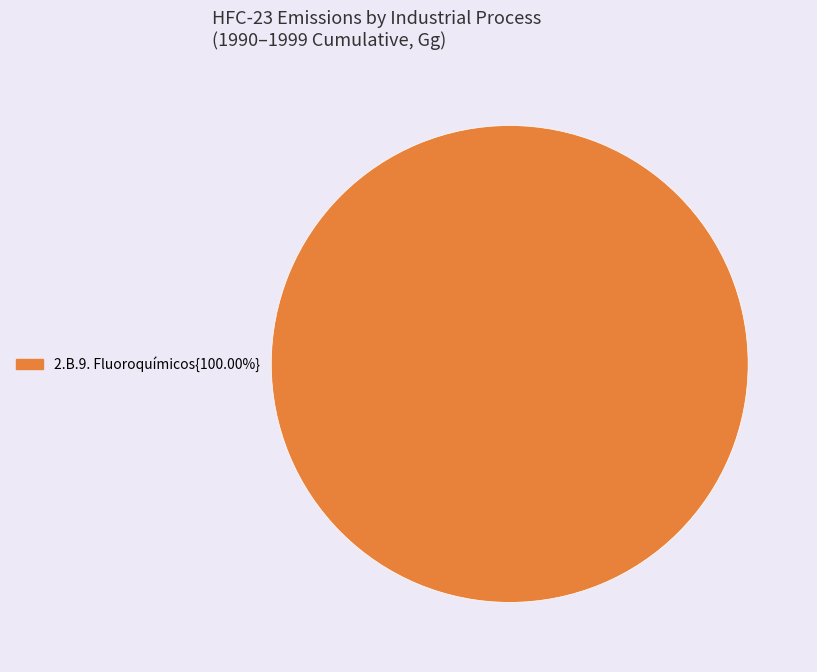

Is there a majority slice in this chart?

Yes